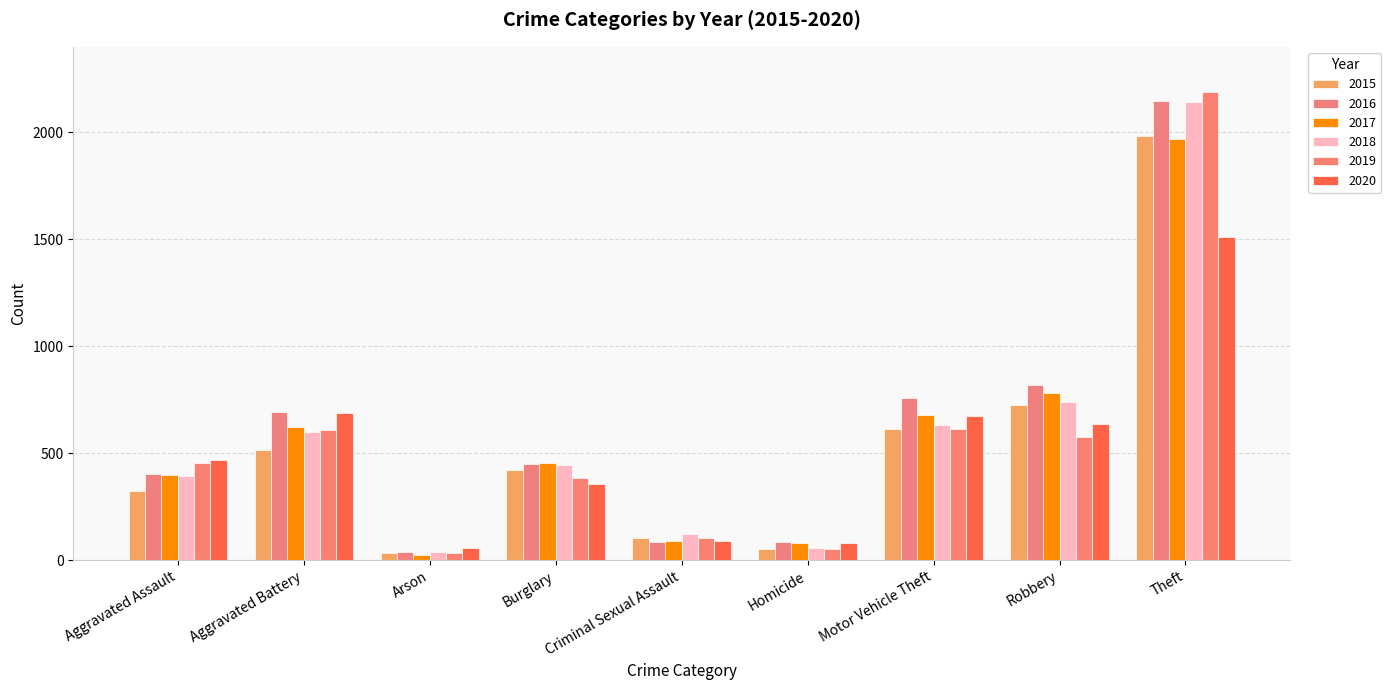

What is the smallest value displayed?

23